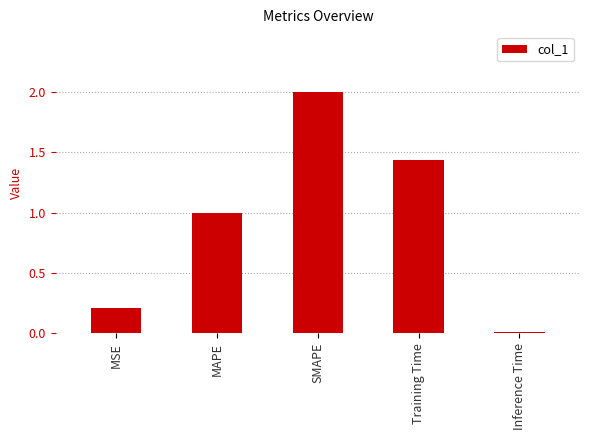

Approximately how many times larger is the value at Training Time compared to SMAPE?

0.7